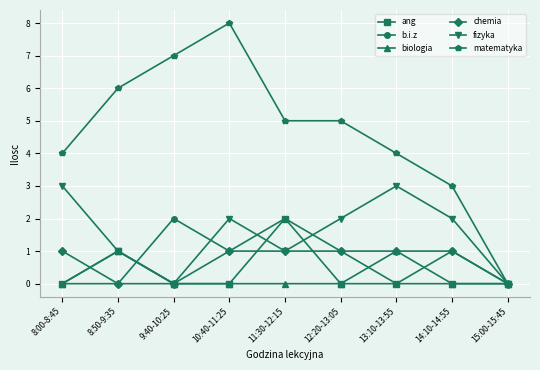

What position from the left is 10:40-11:25?

4